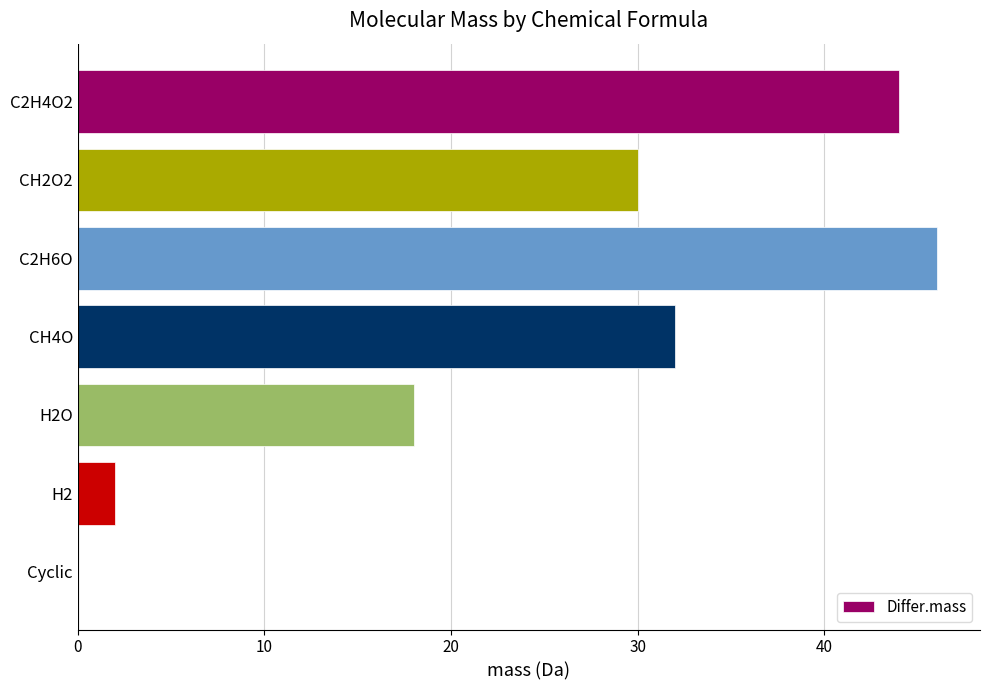

Which label corresponds to the largest value in the chart?

C2H6O